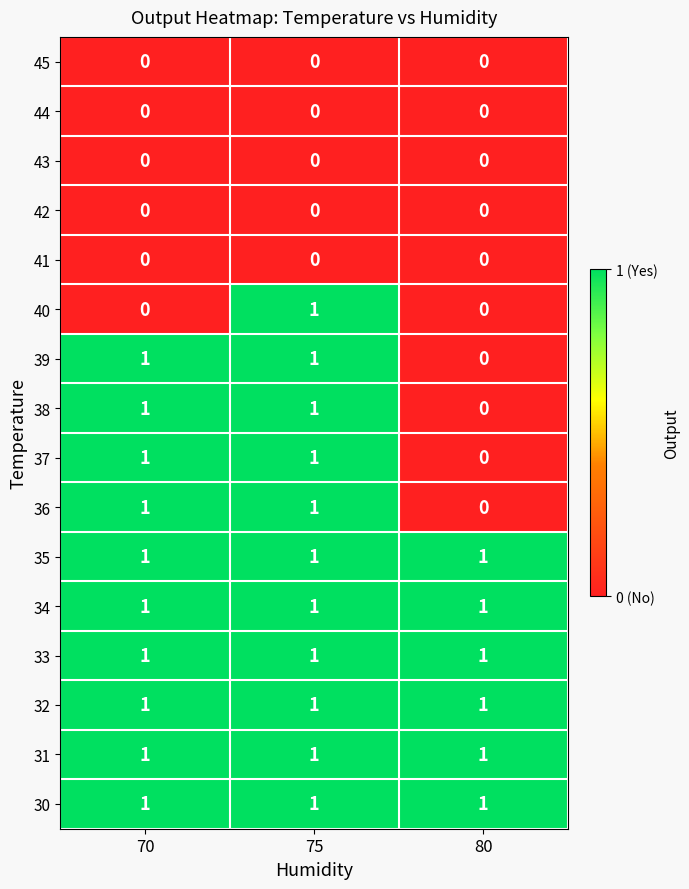

Between 70 and 75, which series saw the biggest shift?

40